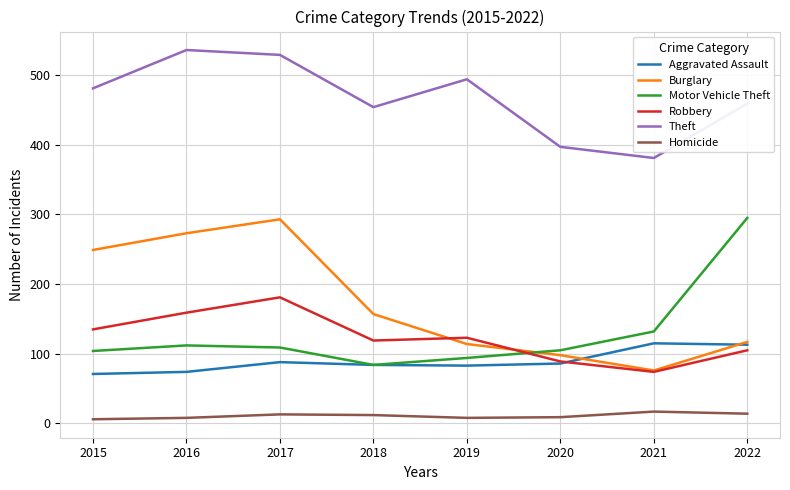

Which series has the largest total across all categories?

Theft